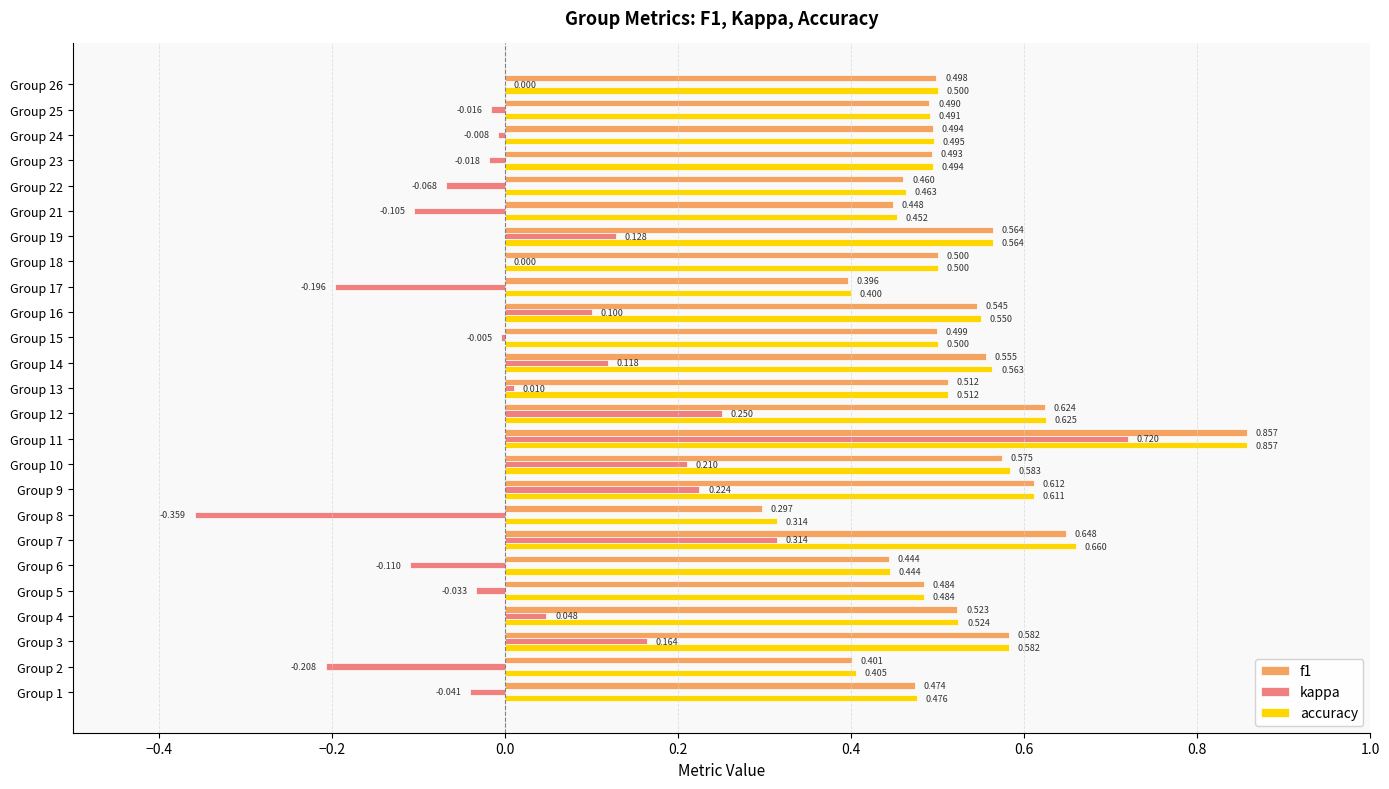

Which series has the largest total across all categories?

accuracy